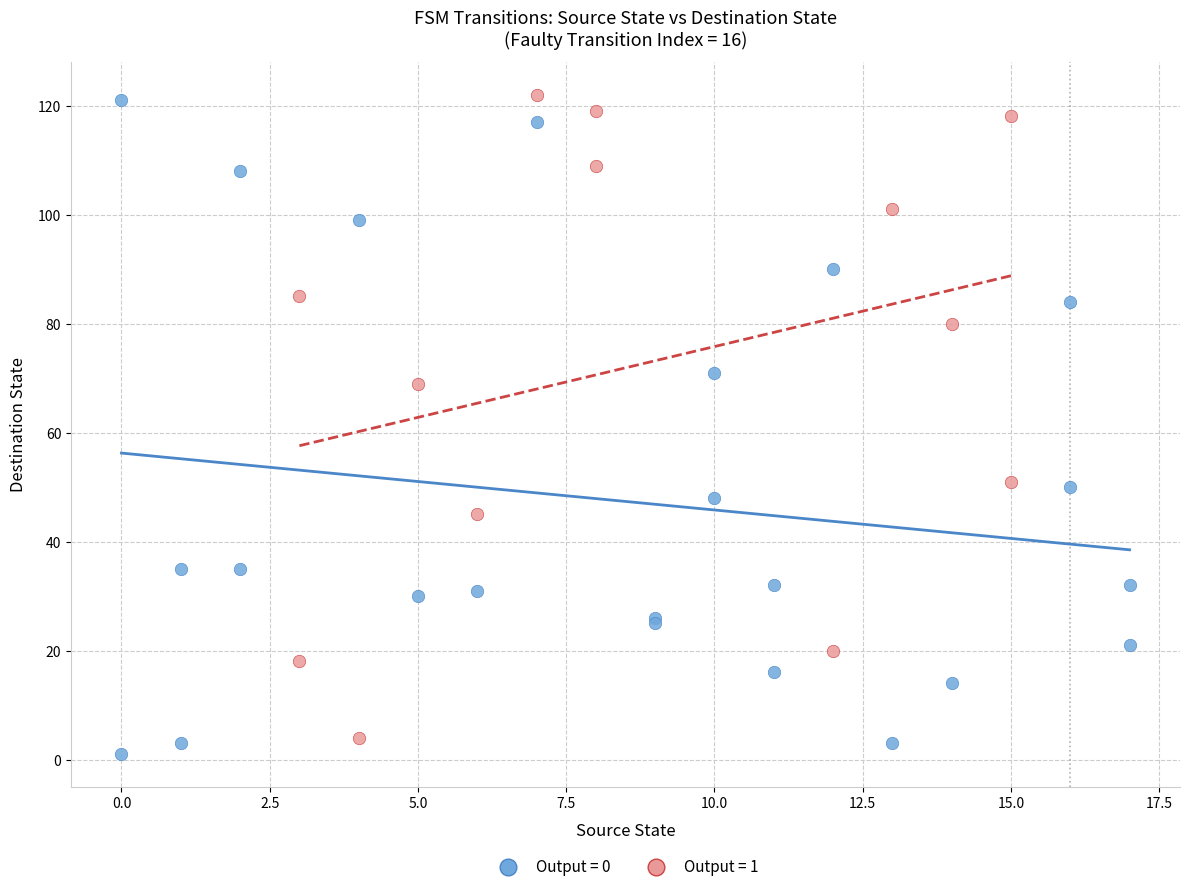

What are all the series names shown in the legend?

Output = 0, Output = 1